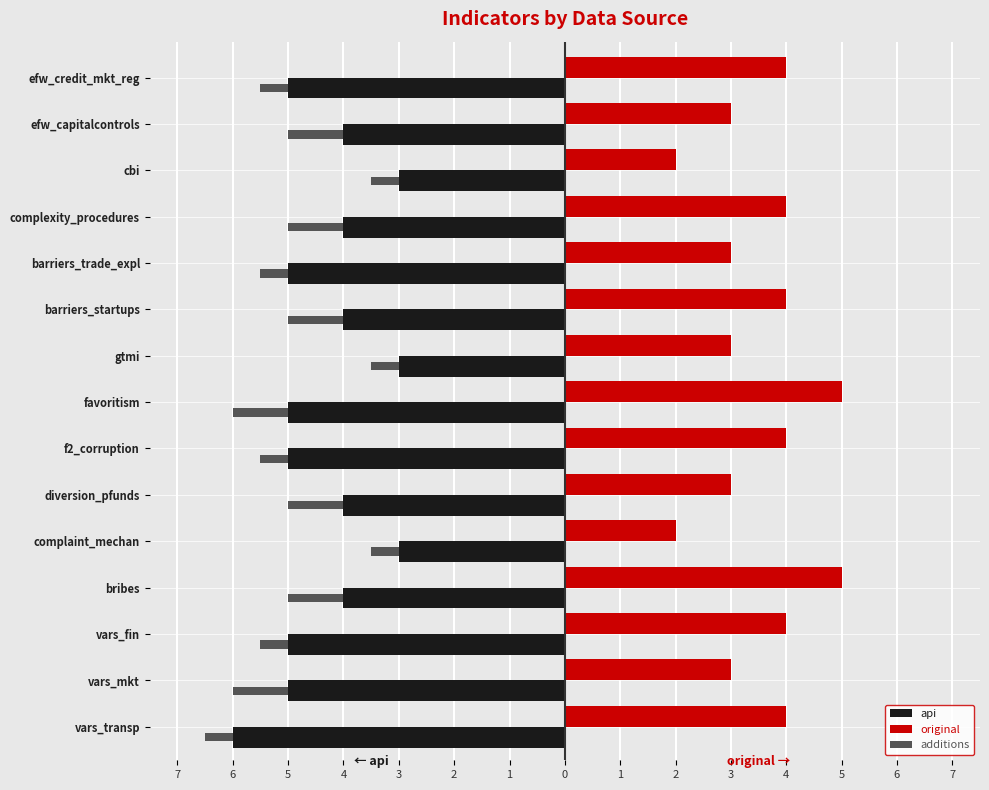

What is the label of the 11th bar from the right?

complaint_mechan